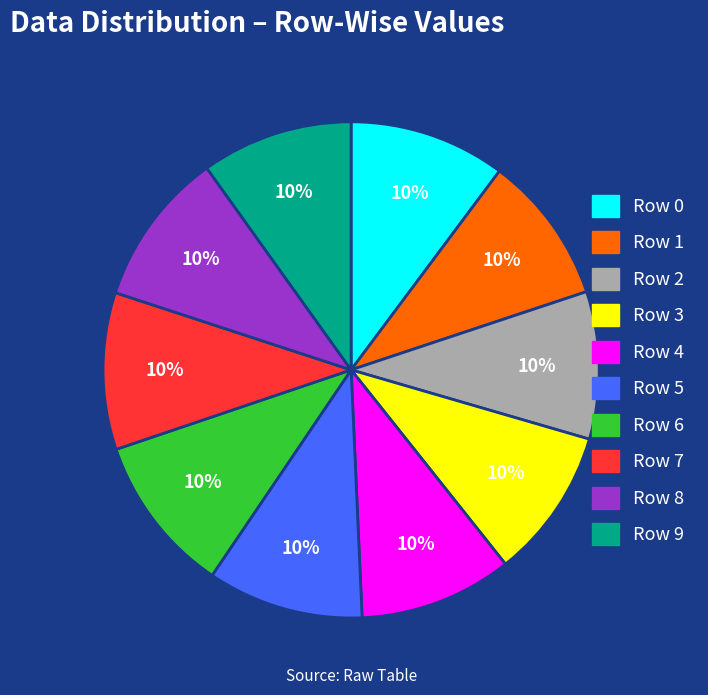

What percentage is the Row 7 slice, to the nearest percent?

10%